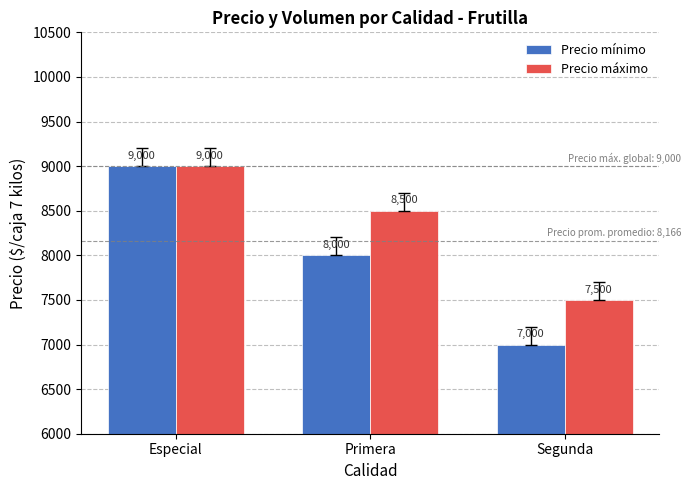

How many bars are there in each group?

2